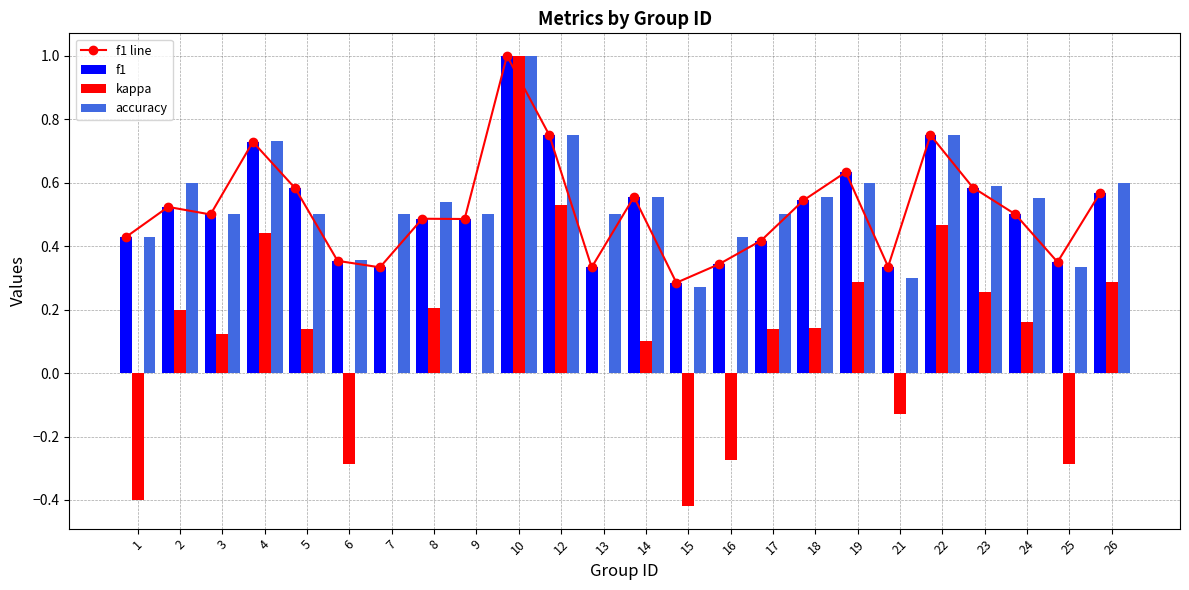

What is the approximate value of f1 line at 10?

1.0